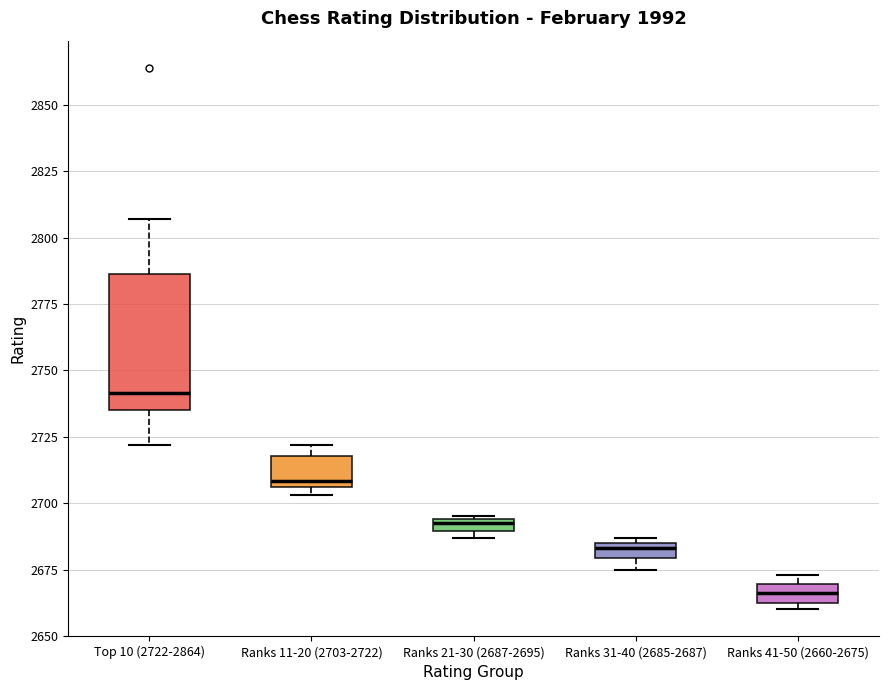

Comparing the boxes themselves (not the whiskers), which one is the tallest?

Top 10 (2722-2864)